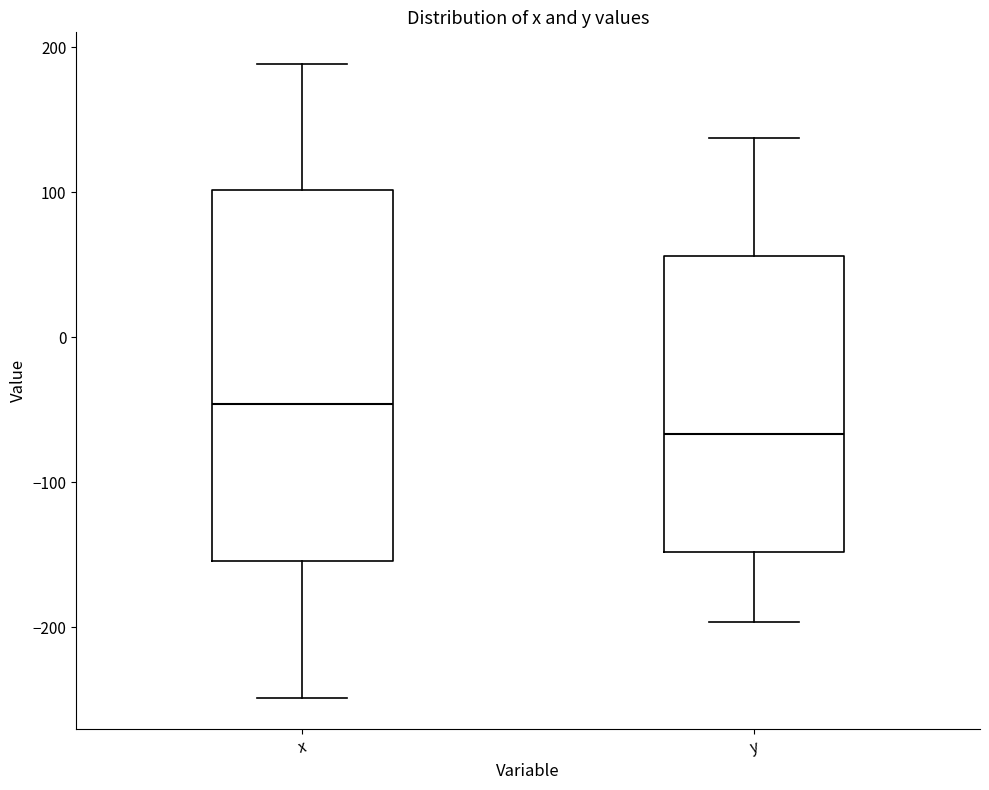

Which box's median line is the highest?

x